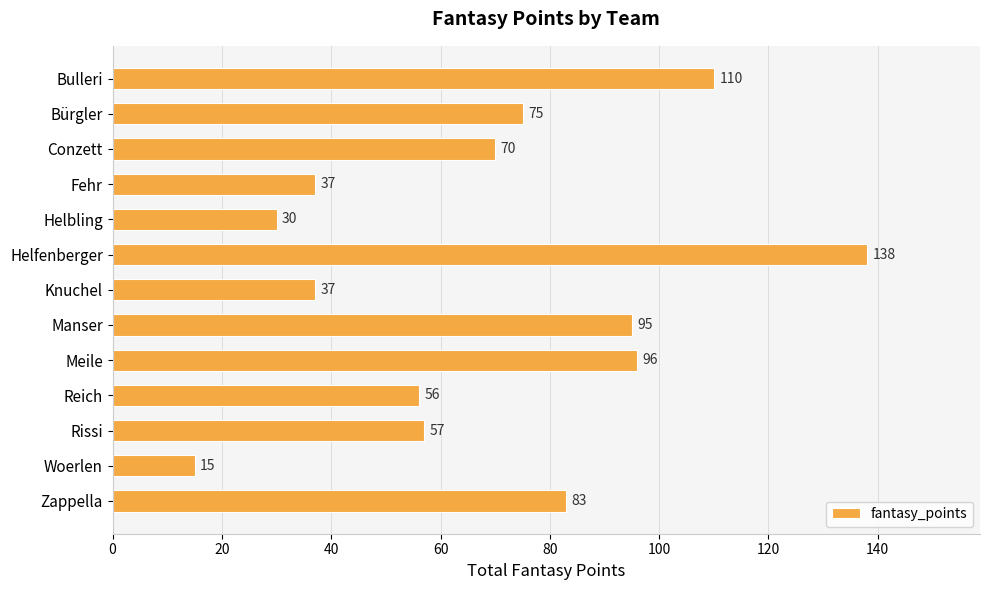

What is the difference between the maximum and minimum values?

123